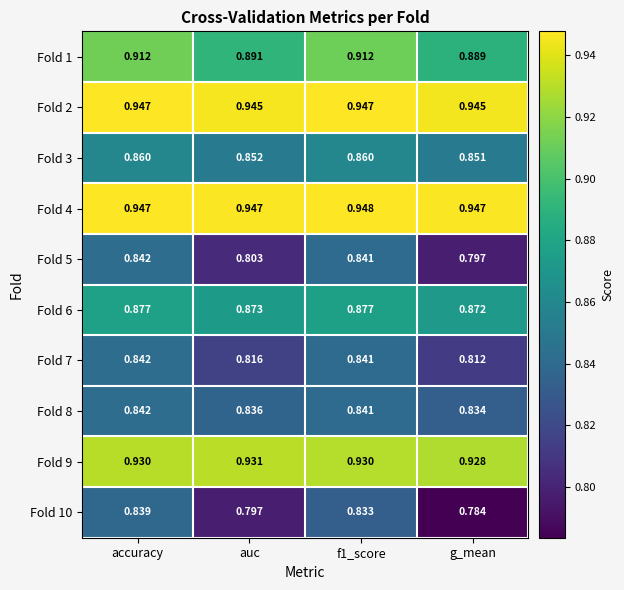

Is the value of Fold 3 at g_mean greater than the value of Fold 1 at g_mean?

No